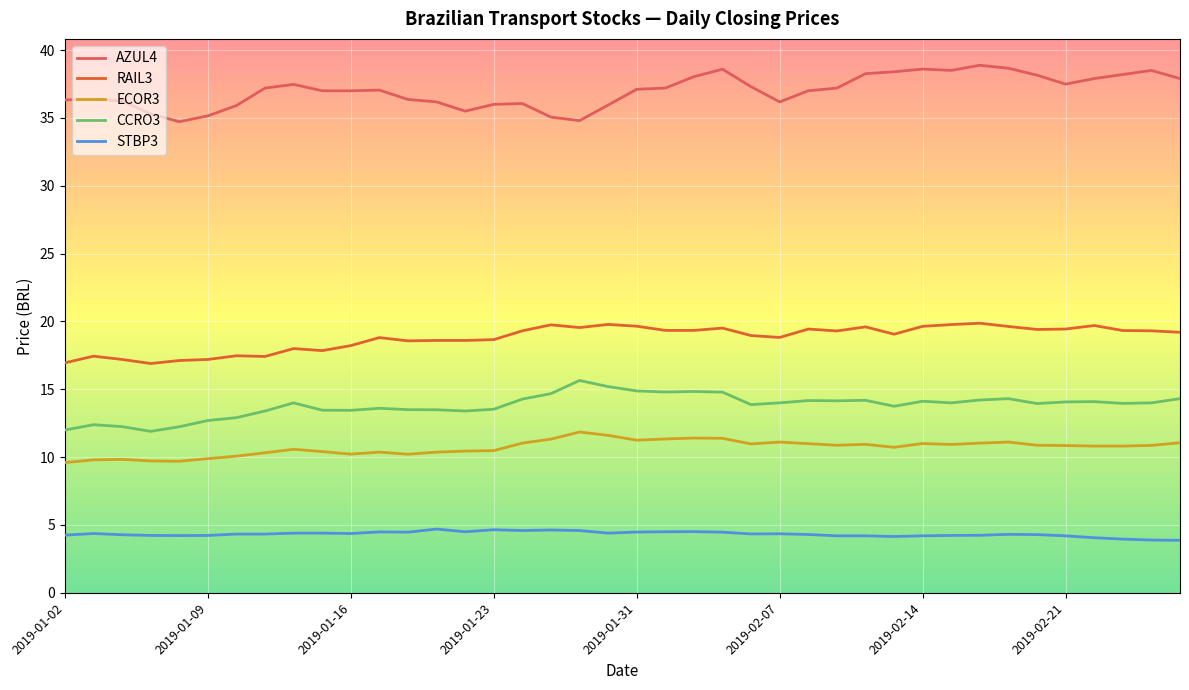

Which series has the largest range (max minus min)?

AZUL4